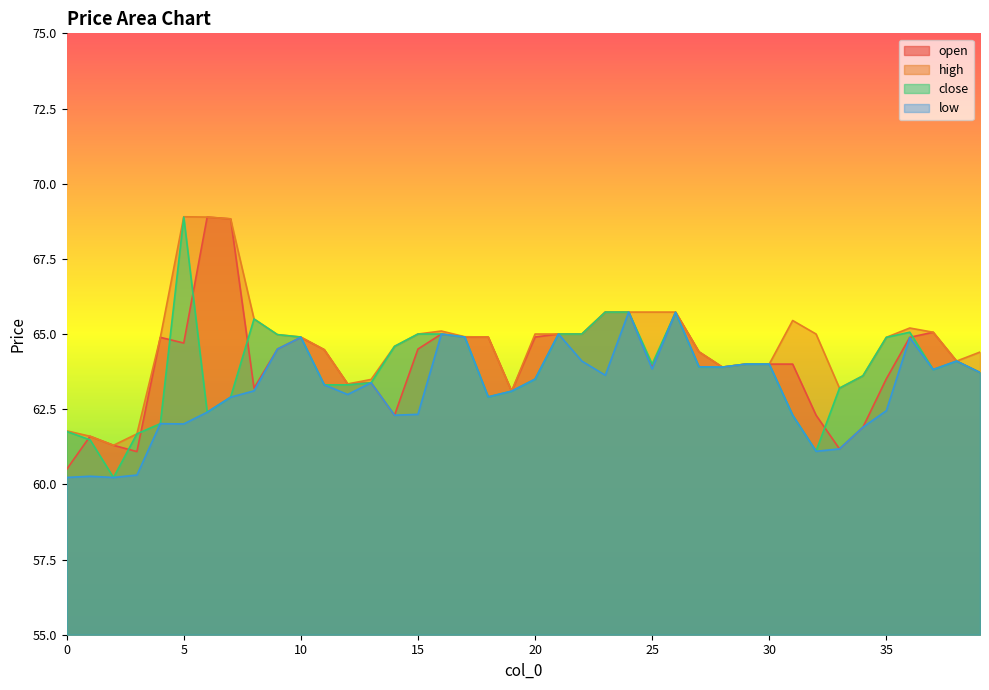

Where is the first local maximum for low?

1